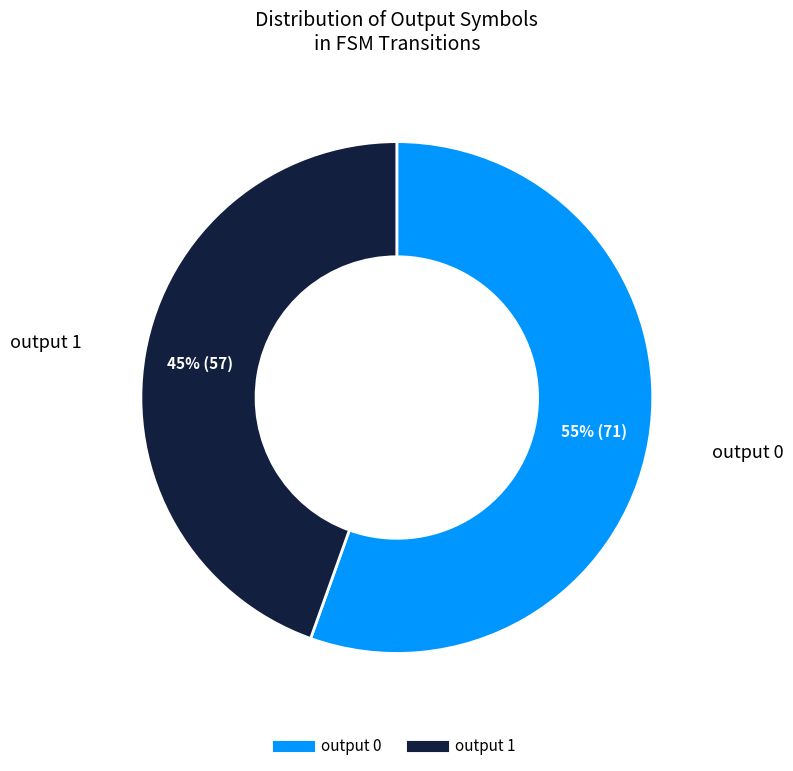

How many slices are in this pie chart?

2